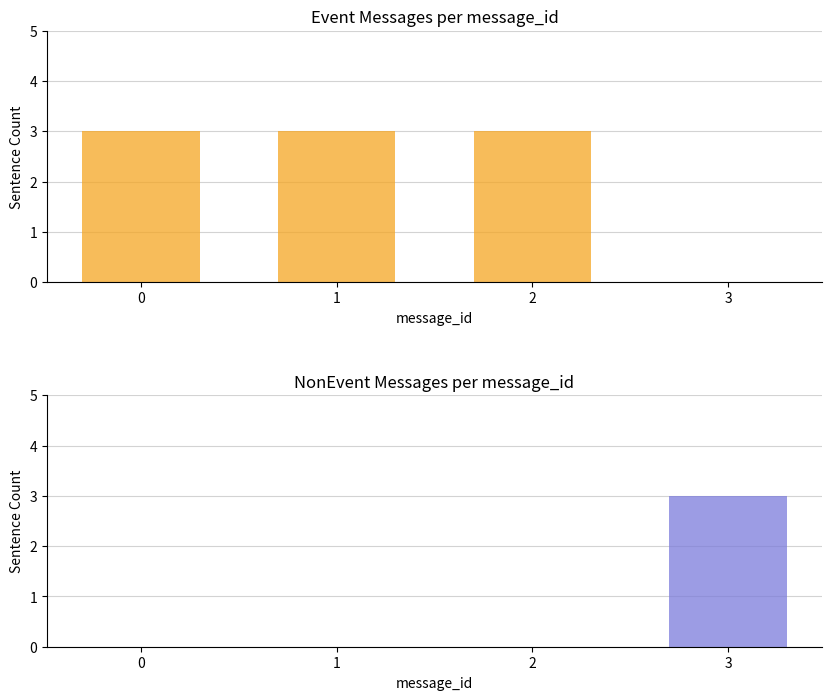

What is the sum of all NonEvent values?

3